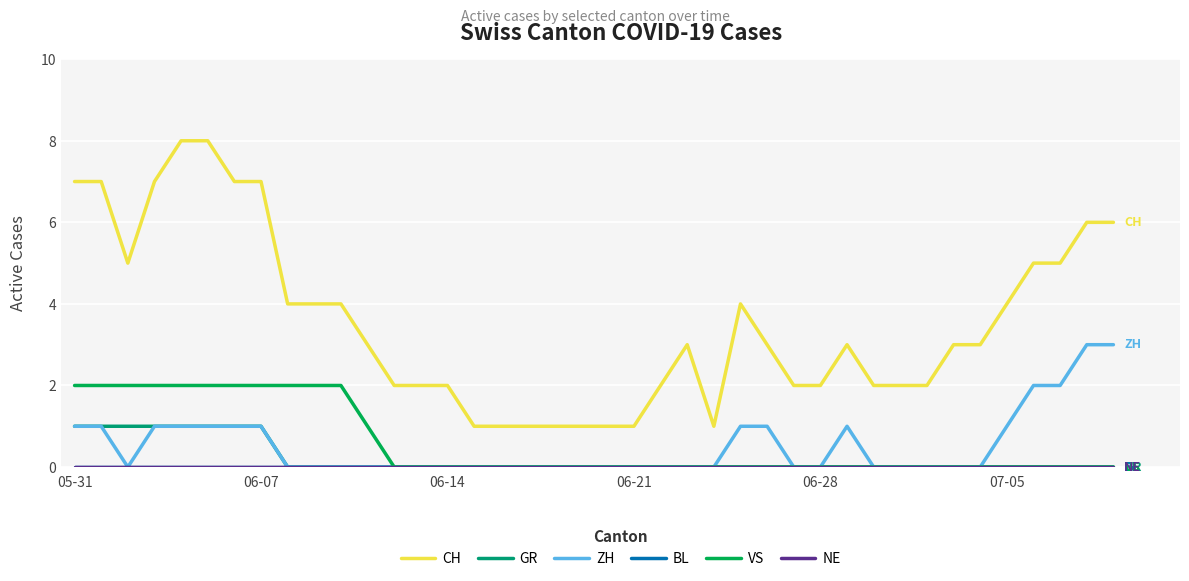

List the series in order of their peak value, lowest first.

BL, NE, GR, VS, ZH, CH